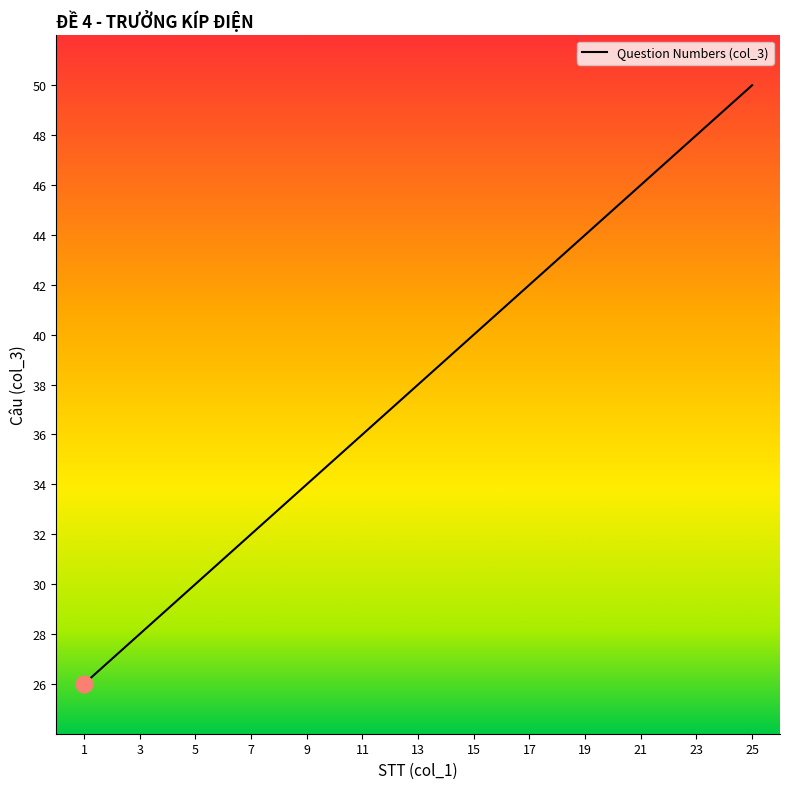

What is the difference between the maximum and minimum values?

24